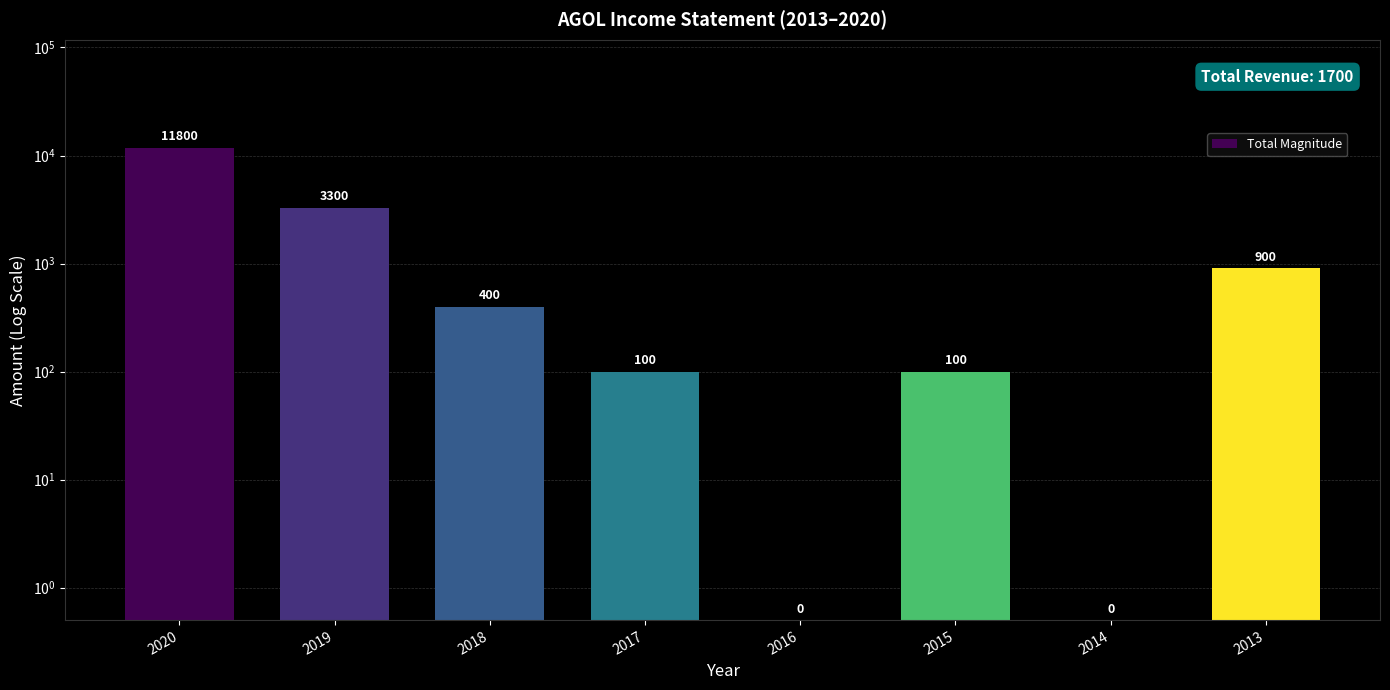

Reading left to right, transcribe all the data shown in this chart.

2020=11800.0	2019=3300.0	2018=400.0	2017=100.0	2016=0.5	2015=100.0	2014=0.5	2013=900.0